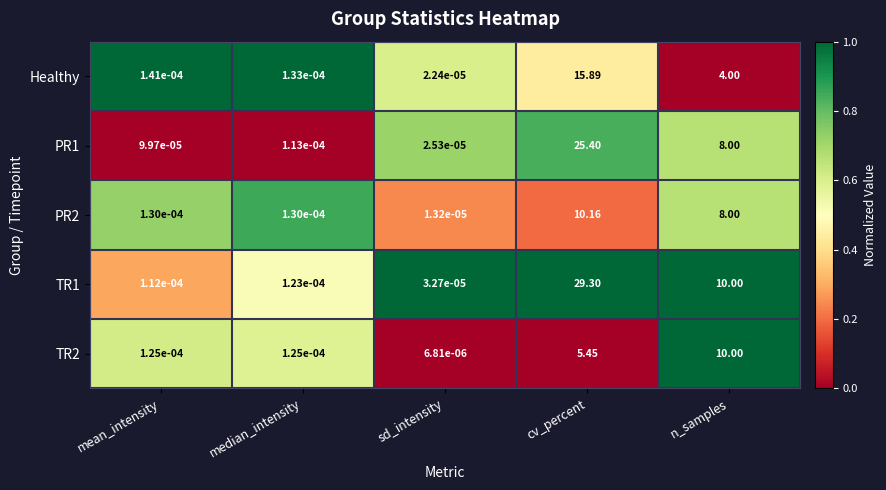

Where is PR1 nearest to the value 12?

n_samples